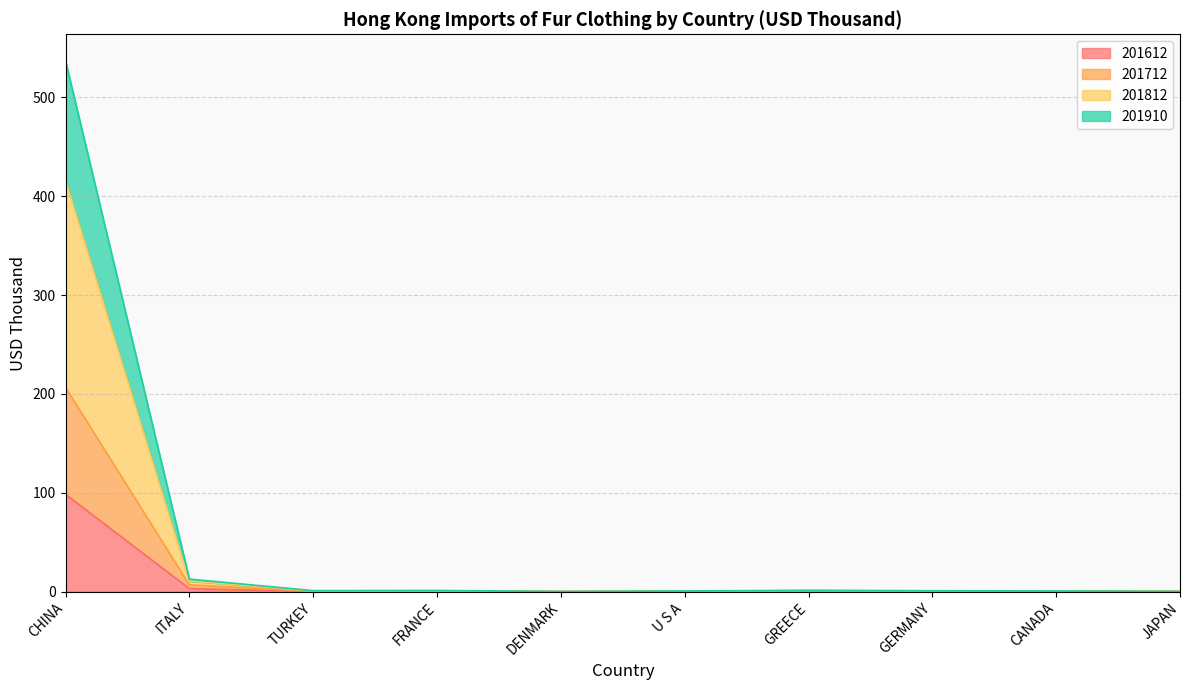

True or false: 201712 and 201812 cross at least once.

False